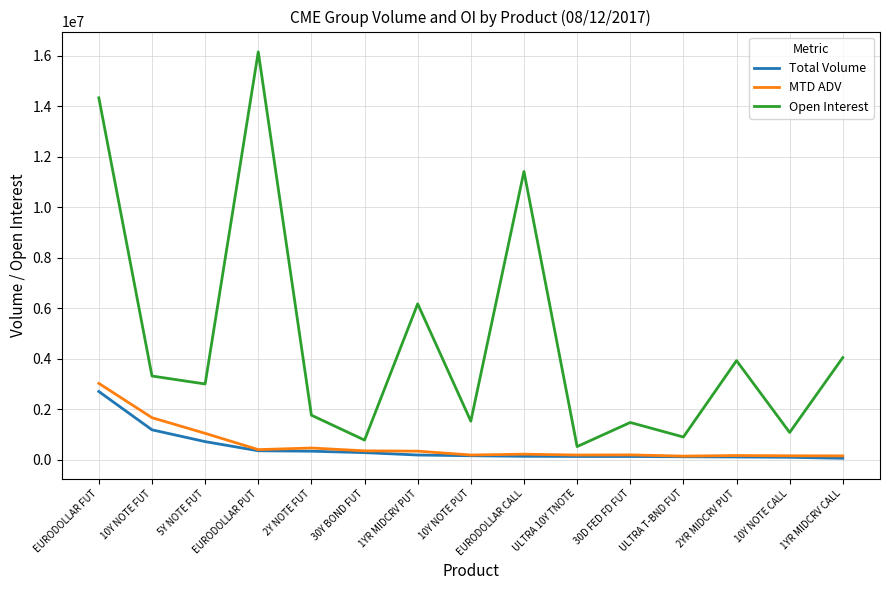

What are all the series names shown in the legend?

Total Volume, MTD ADV, Open Interest